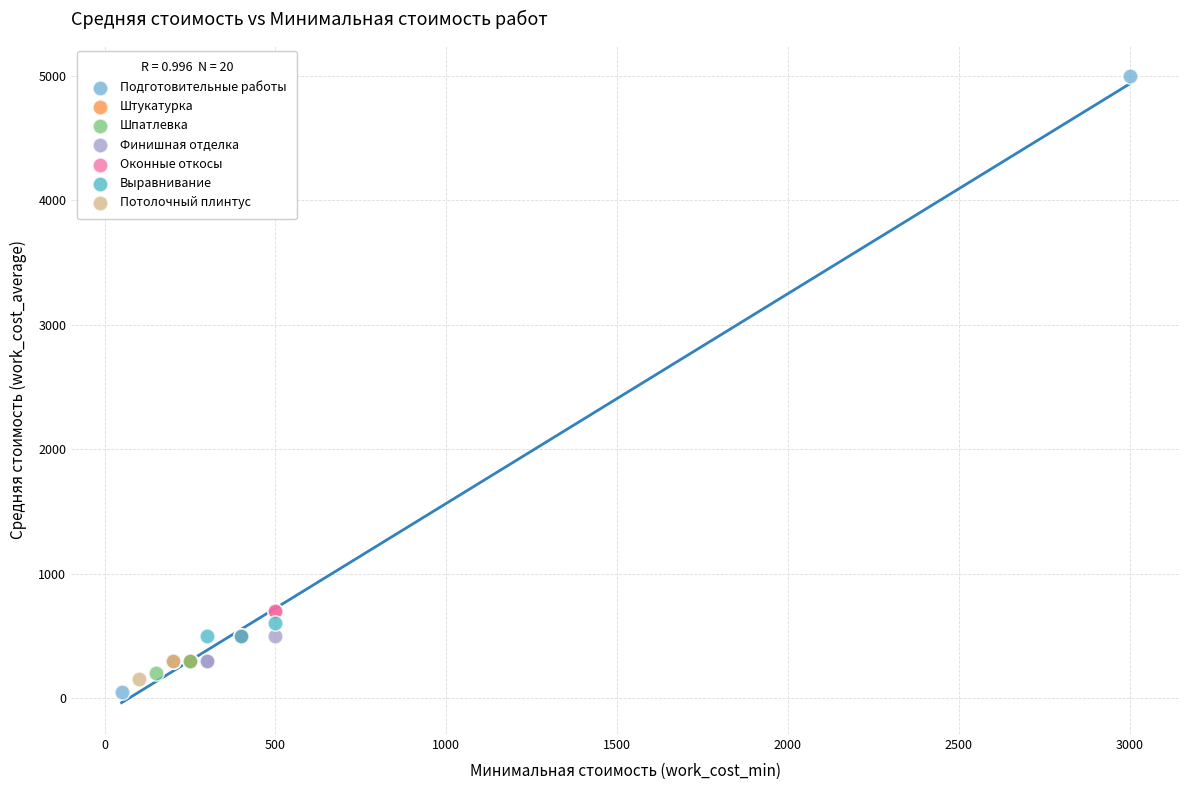

Which series reaches the maximum Y coordinate?

Подготовительные работы